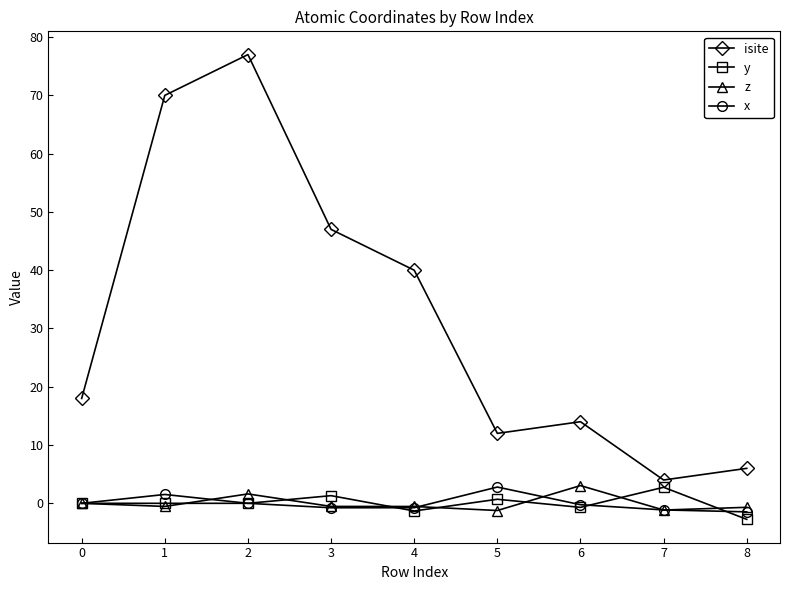

Which series has the largest range (max minus min)?

isite